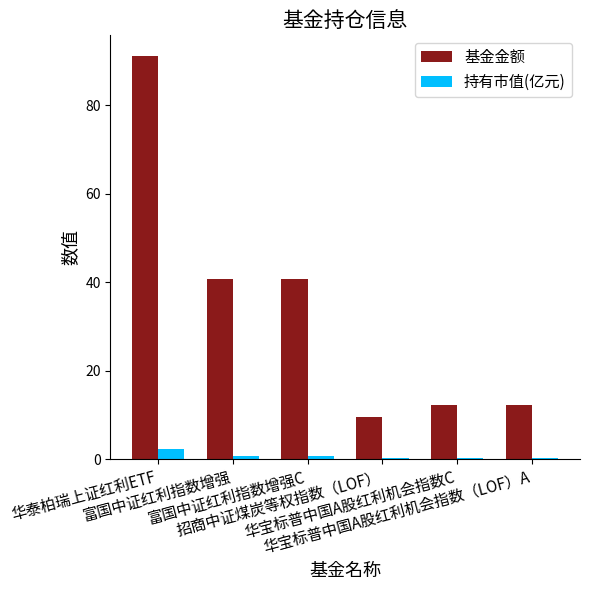

What is the total value across all series at 华宝标普中国A股红利机会指数C?

12.4